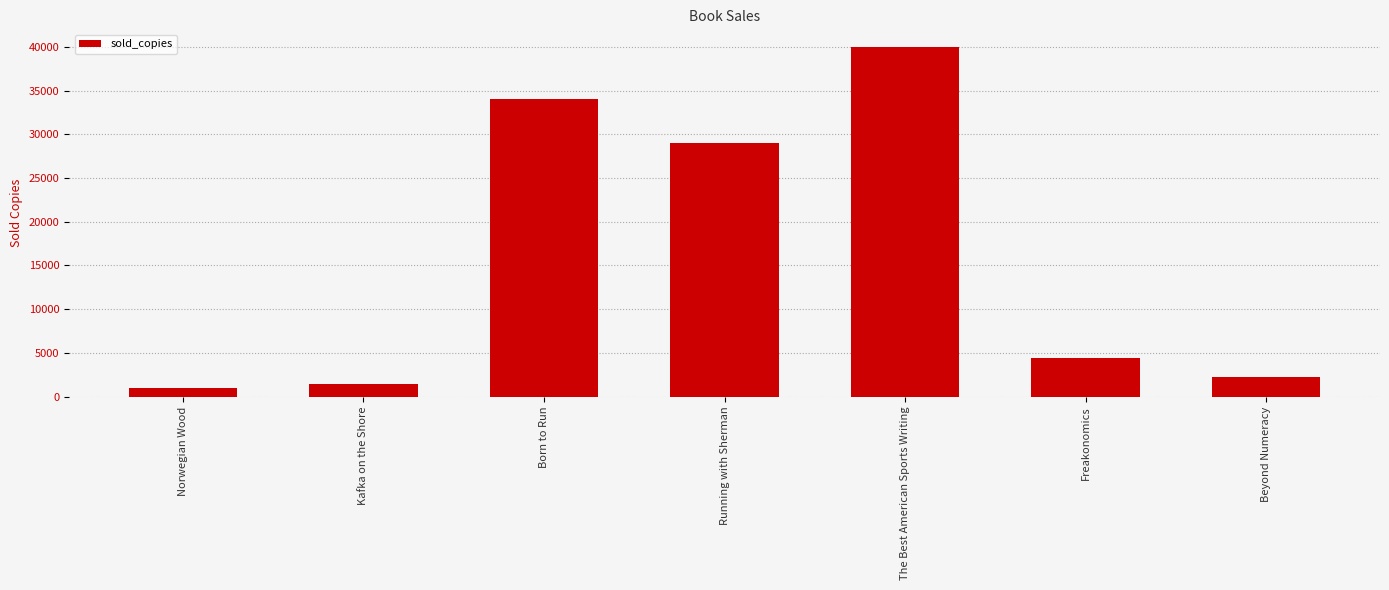

Rank the categories by value from lowest to highest.

Norwegian Wood, Kafka on the Shore, Beyond Numeracy, Freakonomics, Running with Sherman, Born to Run, The Best American Sports Writing